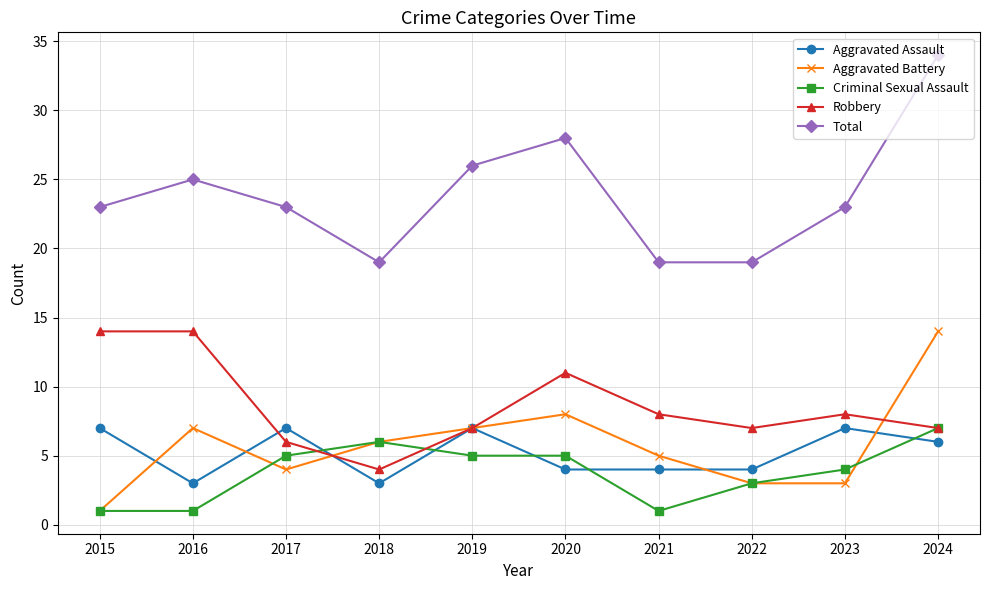

Reading left to right, extract all data points from this chart.

Aggravated Assault: 7	3	7	3	7	4	4	4	7	6
Aggravated Battery: 1	7	4	6	7	8	5	3	3	14
Criminal Sexual Assault: 1	1	5	6	5	5	1	3	4	7
Robbery: 14	14	6	4	7	11	8	7	8	7
Total: 23	25	23	19	26	28	19	19	23	34